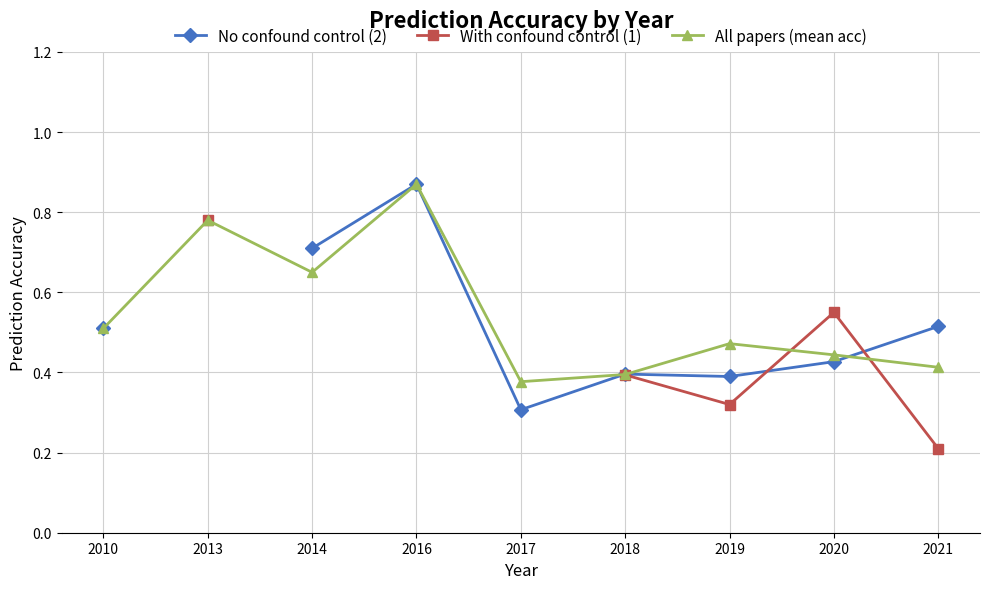

At which category does the chart reach its minimum across all series?

2021